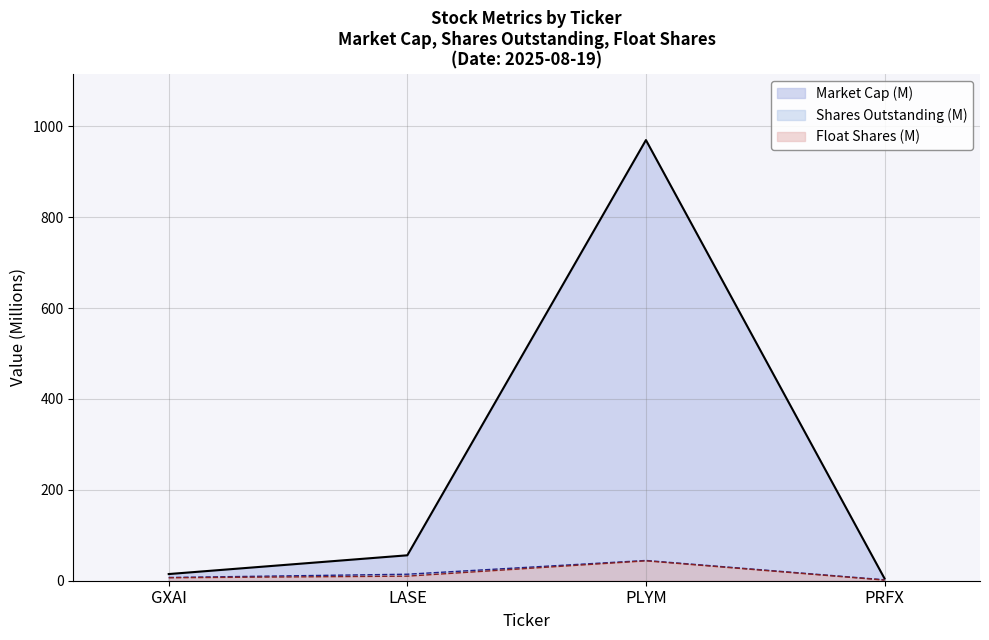

What is the maximum value shown in the chart?

969.8